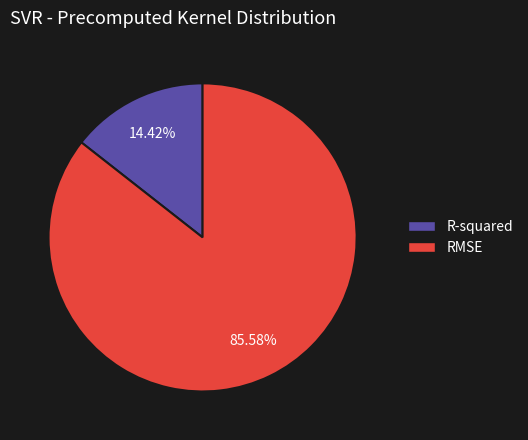

Count the number of slices in the pie.

2